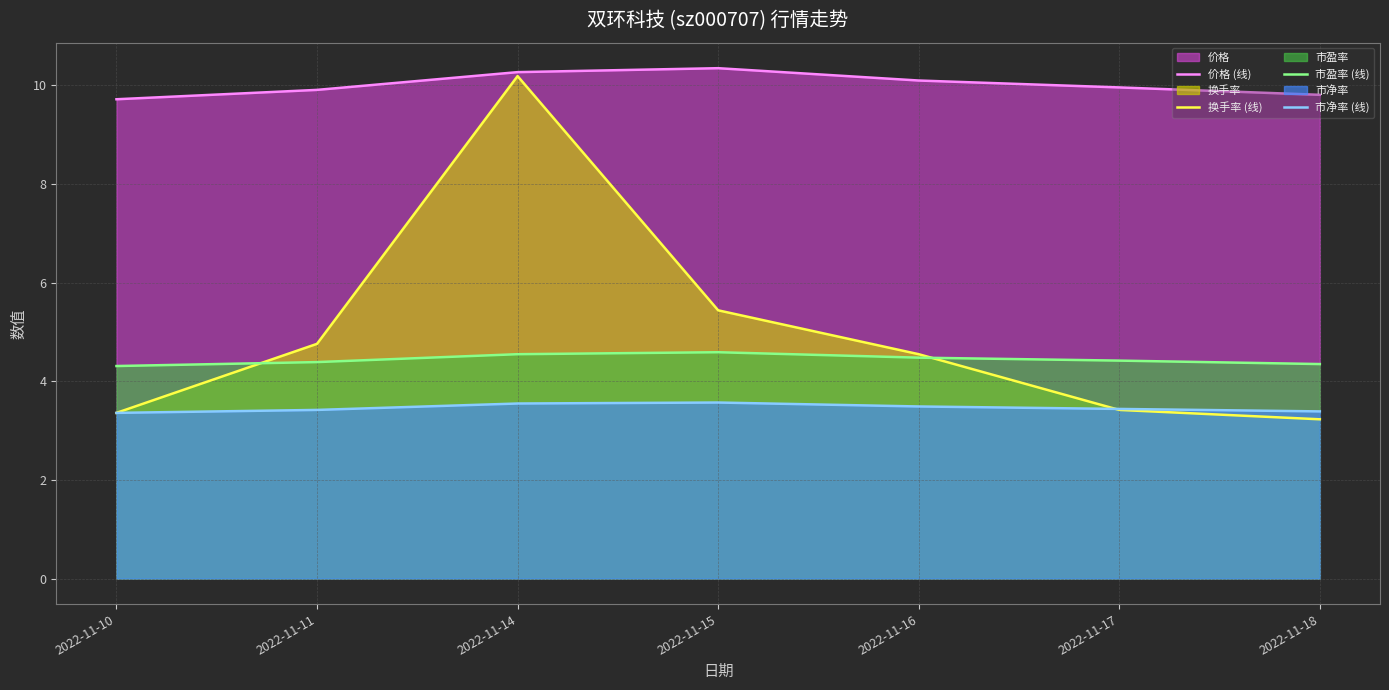

Is it true that 价格 (线) equals 4.7 at 2022-11-10?

False